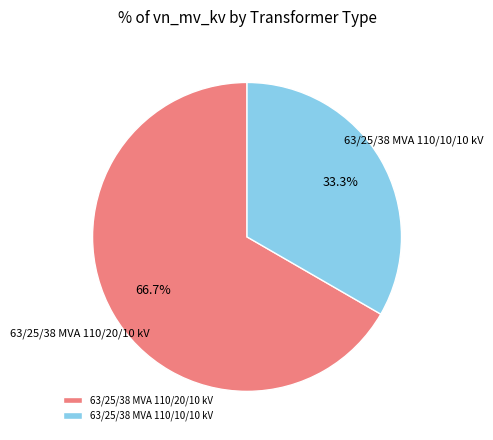

Rank the categories by value from highest to lowest.

63/25/38 MVA 110/20/10 kV, 63/25/38 MVA 110/10/10 kV